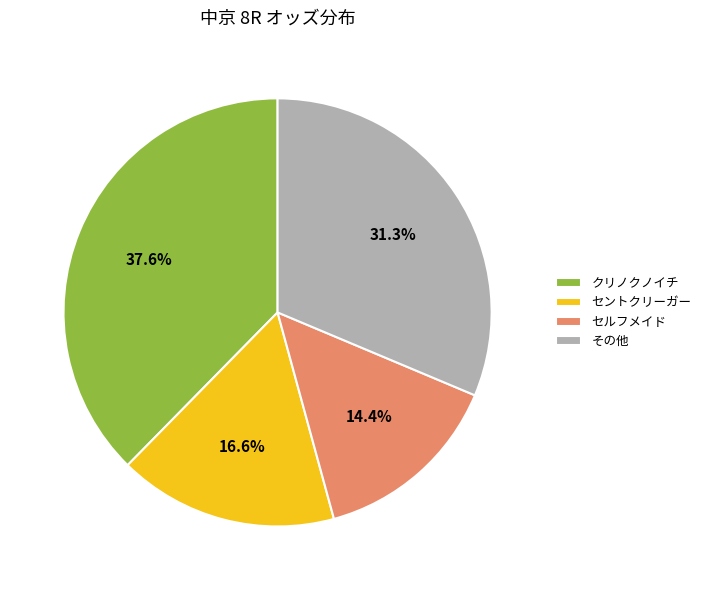

To the nearest percent, what is the average slice percentage?

25%